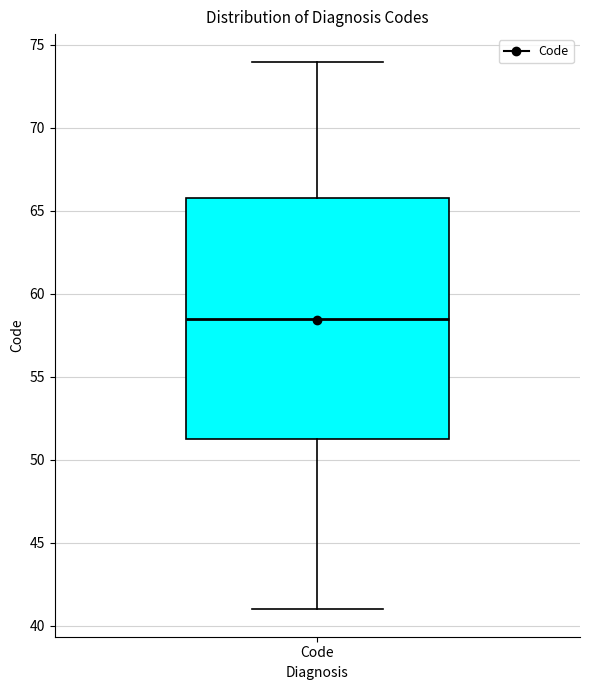

Where is the upper edge of the box for Code on the y-axis? The values are not printed on the chart, so give them approximately, as read against the axis.

66.0